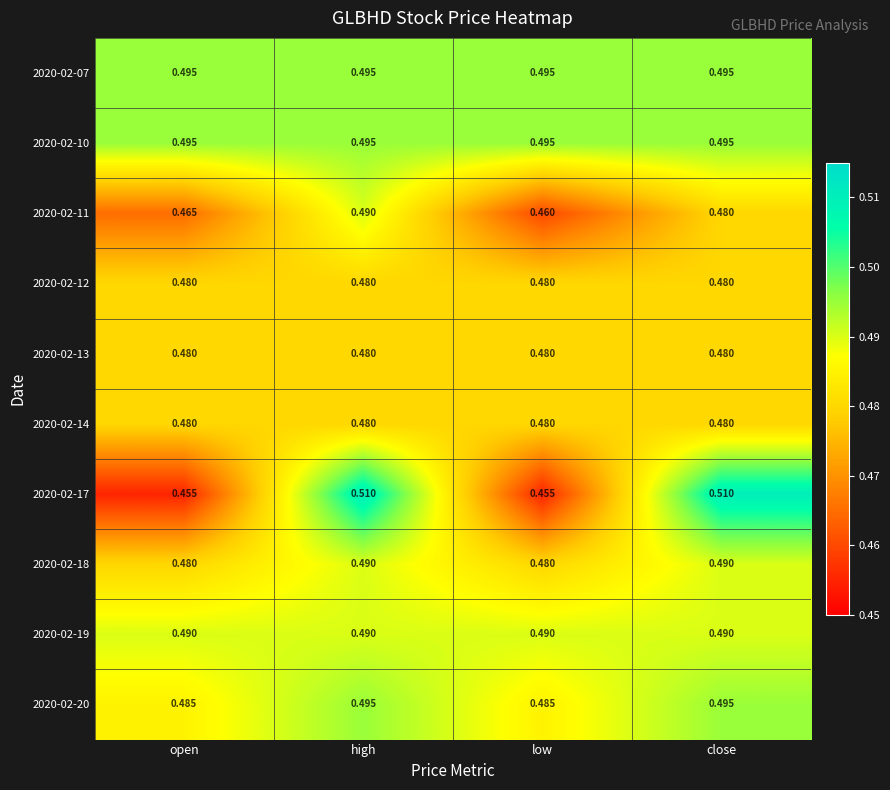

At which category is the sum across all series the highest?

high